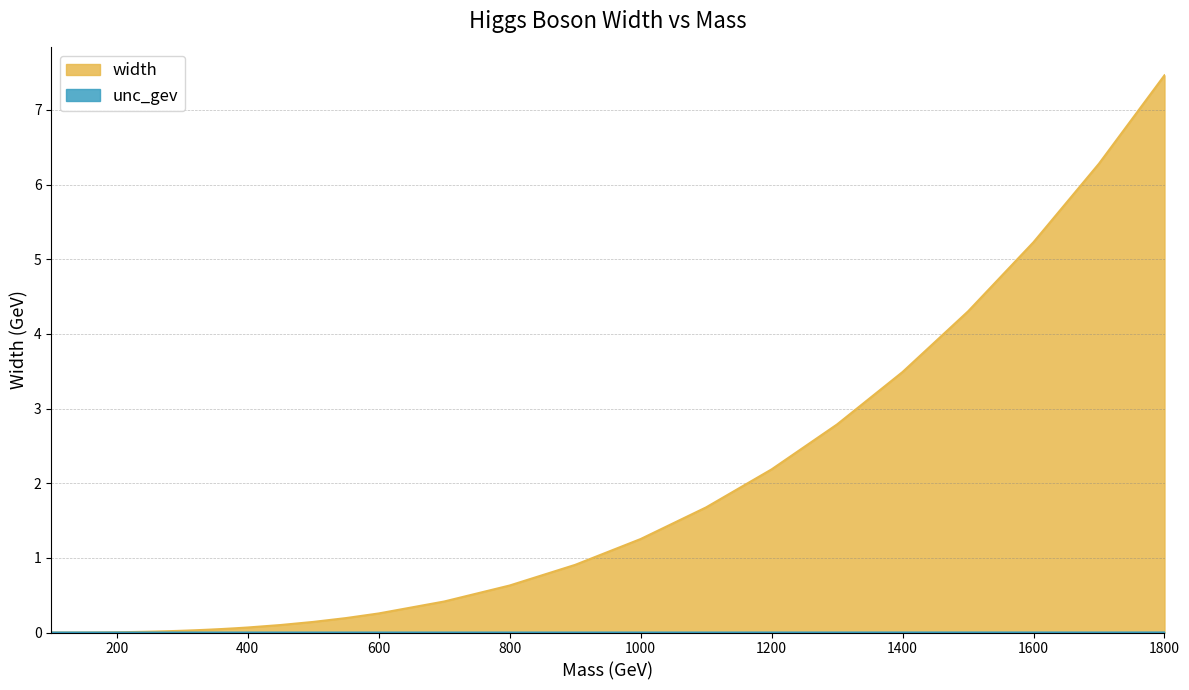

The unc_gev series shows 0.0 at 280. True or false?

True